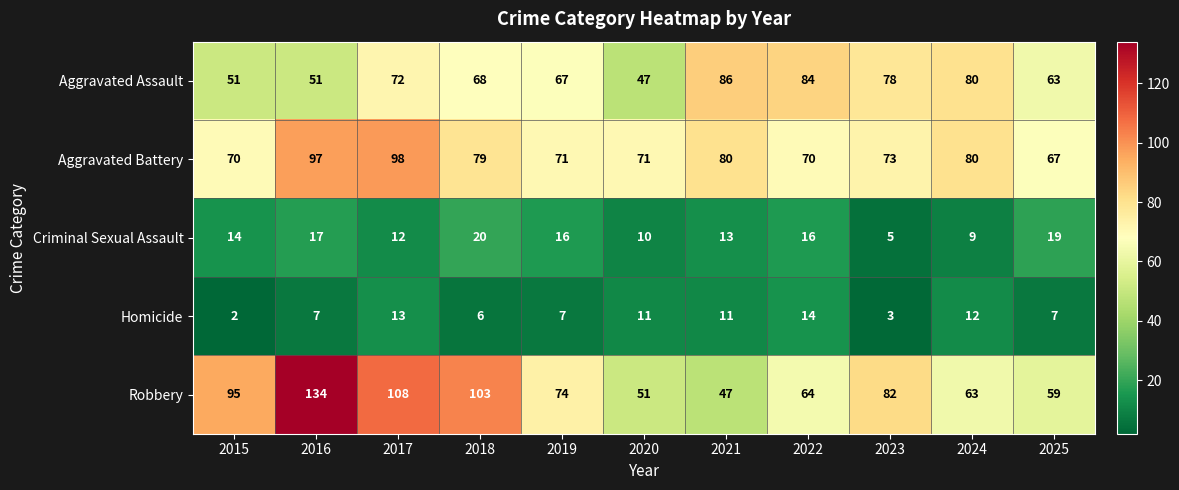

Which series has the widest spread of values?

Robbery